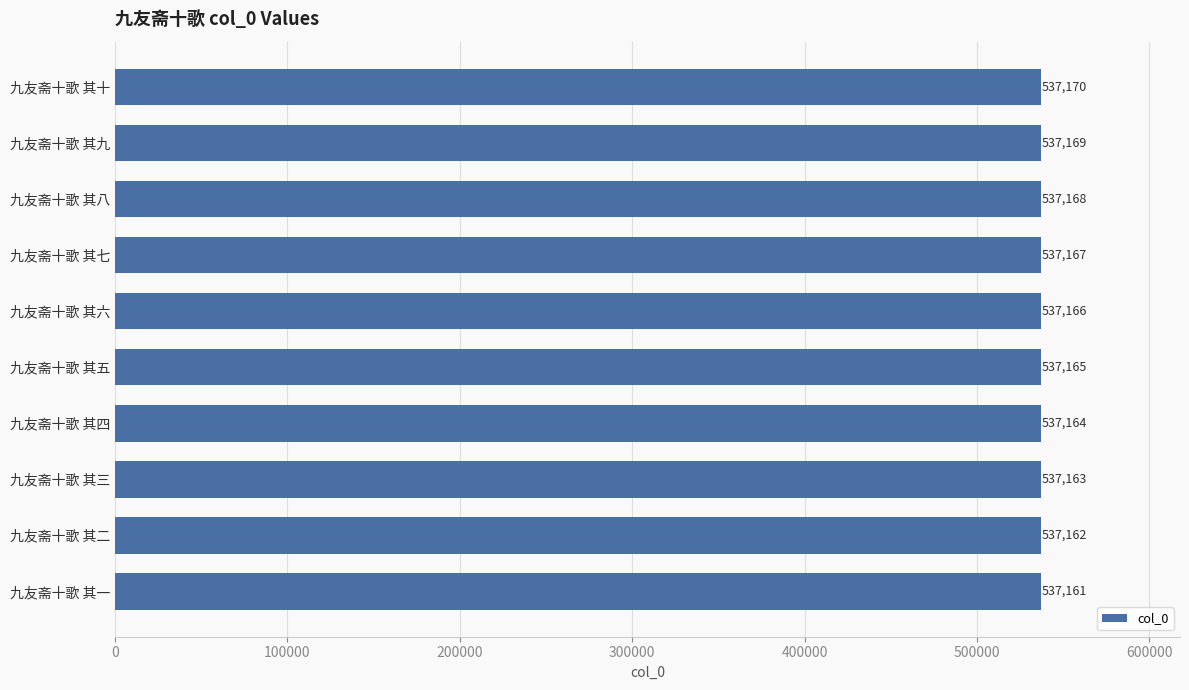

What is the difference between the values at 九友斋十歌 其九 and 九友斋十歌 其二?

7